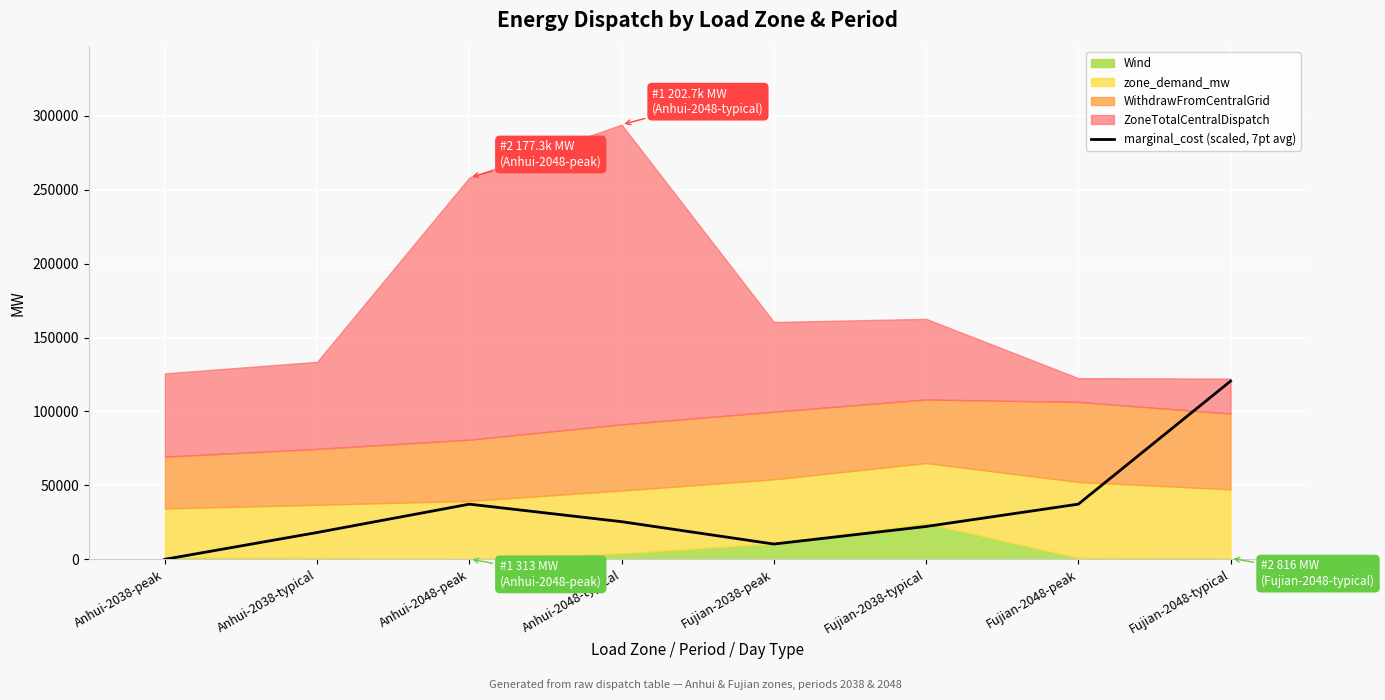

Does the chart display data point markers on the line(s)?

No